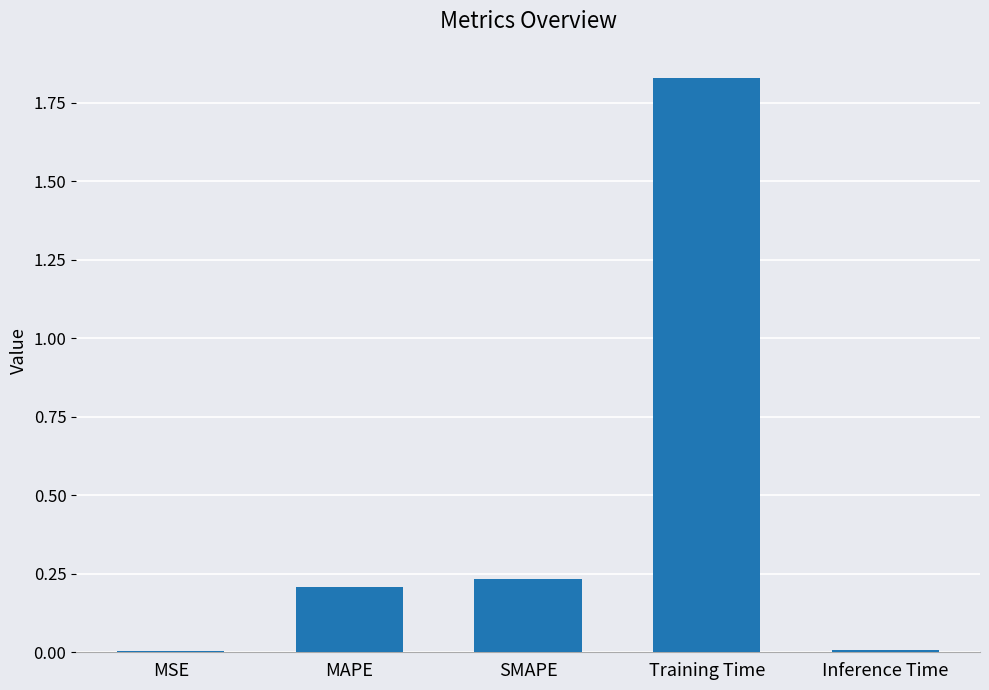

What is the sum of all values?

2.3